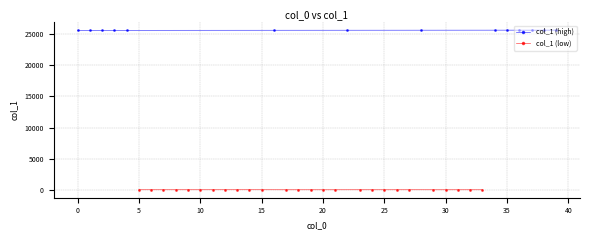

Reading left to right, extract all data points from this chart.

0=25621	1=25622	2=25623	3=25624	4=25625	5=8	6=8	7=8	8=8	9=8	10=8	11=10	12=10	13=10	14=10	15=10	16=25637	17=4	18=4	19=4	20=4	21=4	22=25643	23=7	24=7	25=7	26=7	27=7	28=25649	29=4	30=4	31=4	32=4	33=4	34=25655	35=25656	36=25657	37=25658	38=25659	39=25660